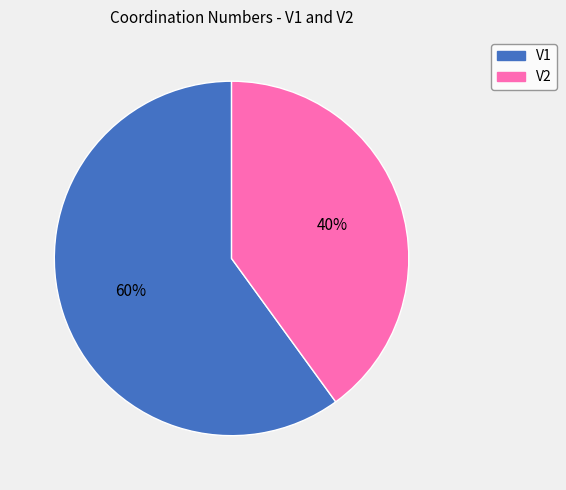

To the nearest percent, what percentage of the pie is V2?

40%